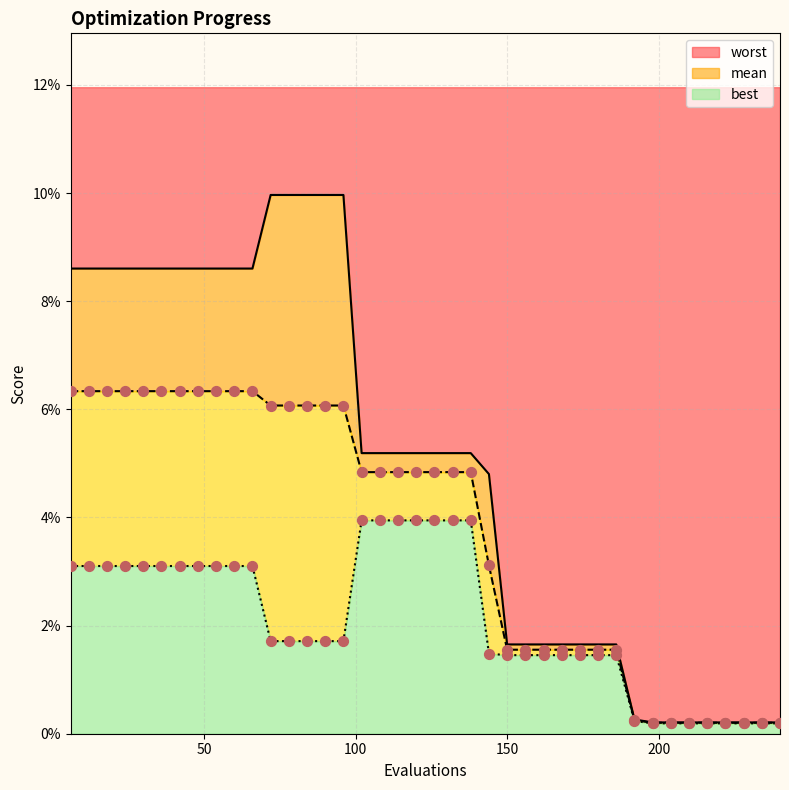

What are all the series names shown in the legend?

mean, best, worst